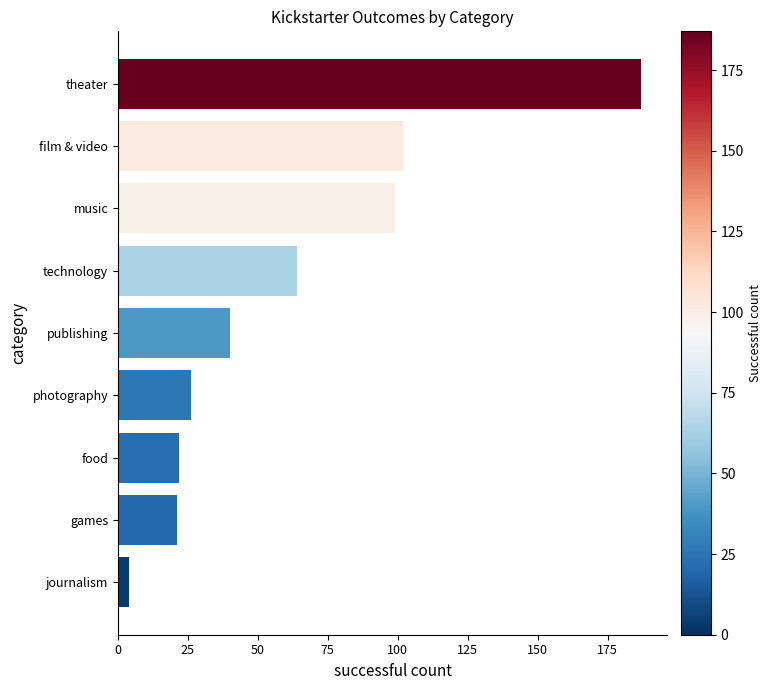

Reading bottom to top, what are all the values shown in this chart?

journalism=4	games=21	food=22	photography=26	publishing=40	technology=64	music=99	film & video=102	theater=187